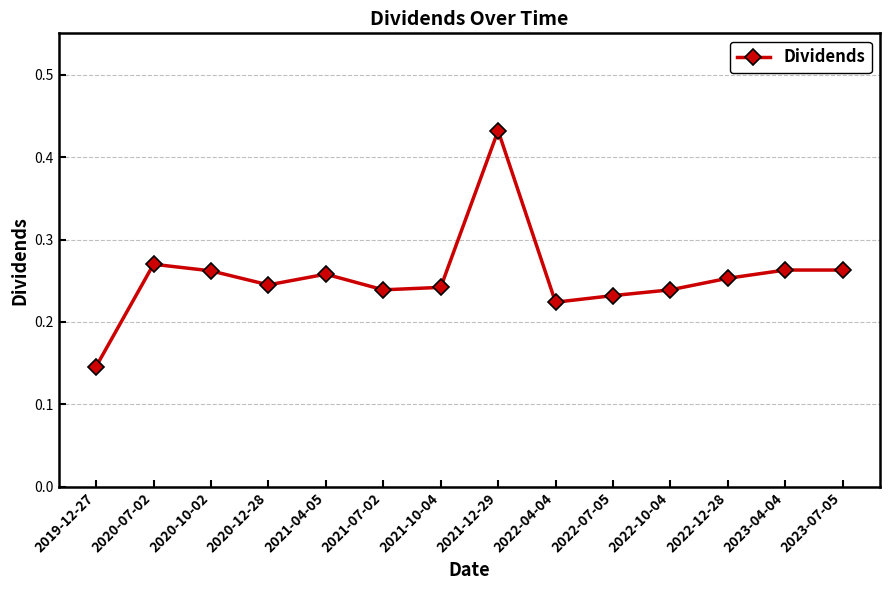

What position from the left is 2022-04-04?

9